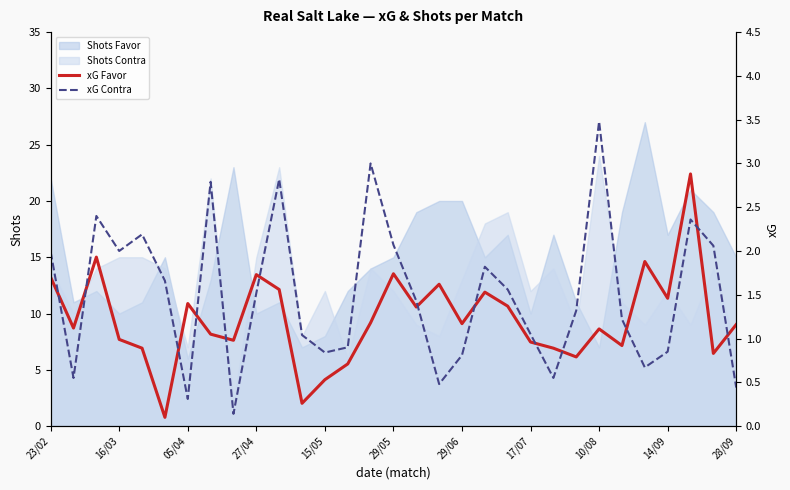

What is the highest value of the Shots Favor series?

27